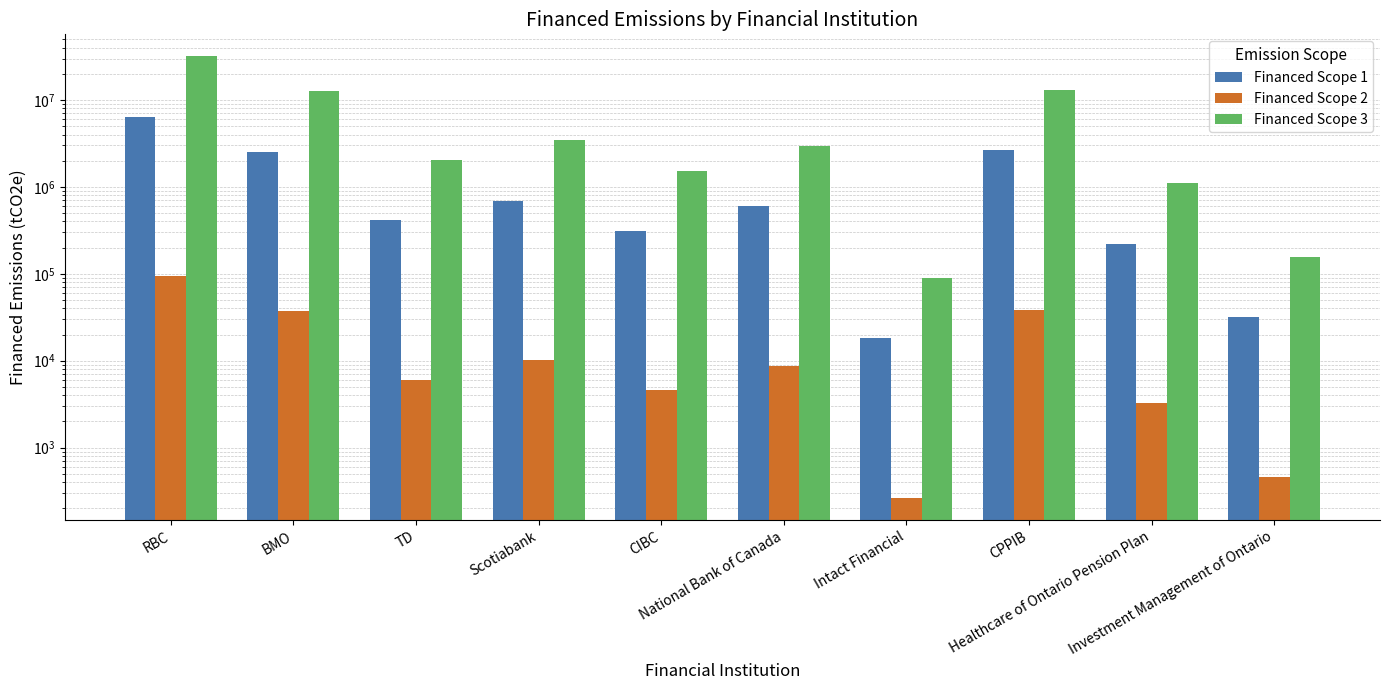

Is it true that Financed Scope 2 equals 2576.6 at Scotiabank?

False